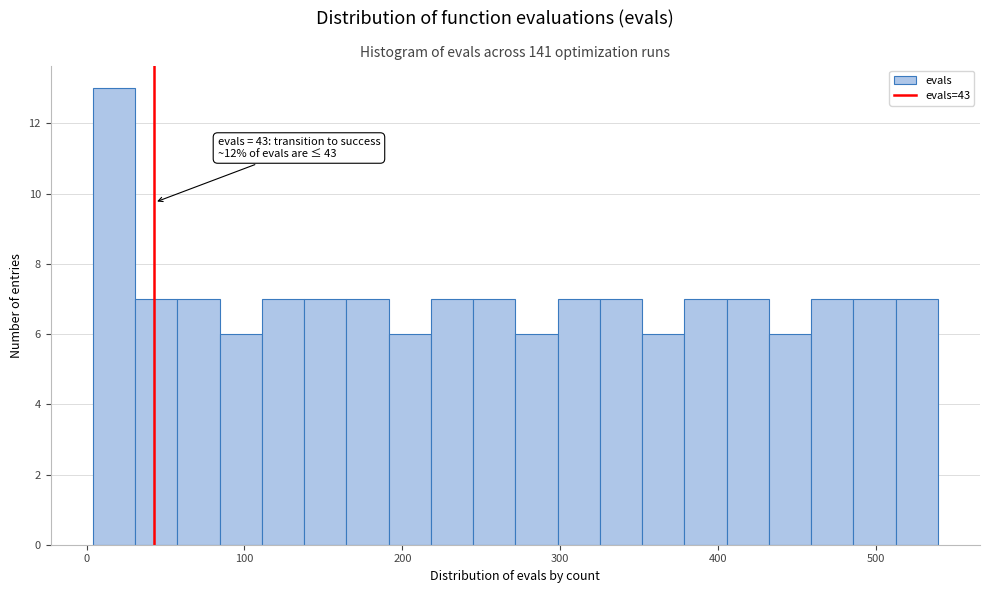

Around what value on the x-axis is the tallest bar? Give the approximate position of its centre, as read against the axis.

20